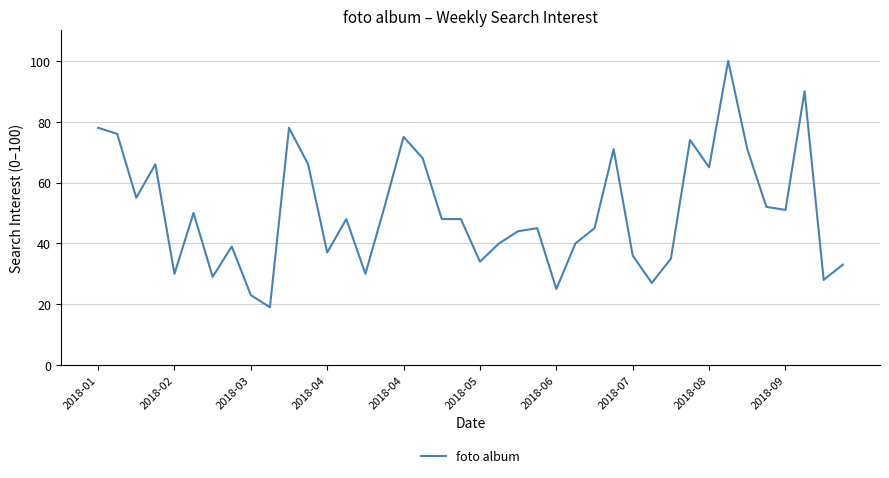

What is the smallest value displayed?

19